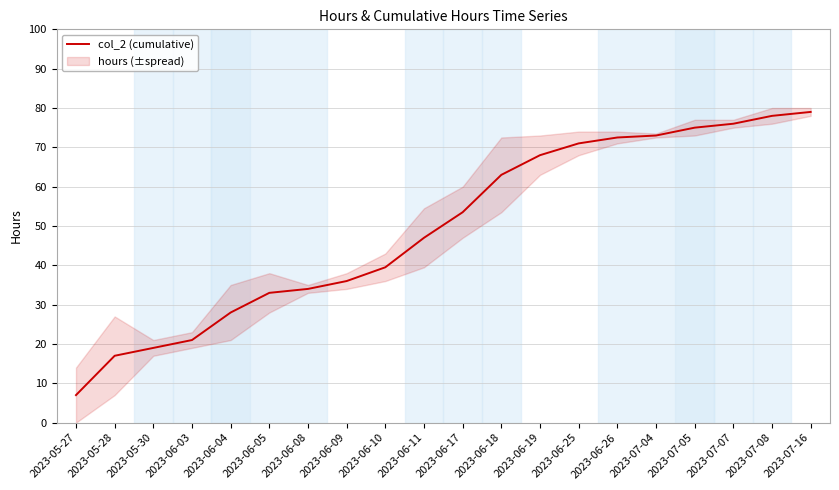

Reading left to right, extract all data points from this chart.

2023-05-27=7.0	2023-05-28=17.0	2023-05-30=19.0	2023-06-03=21.0	2023-06-04=28.0	2023-06-05=33.0	2023-06-08=34.0	2023-06-09=36.0	2023-06-10=39.5	2023-06-11=47.0	2023-06-17=53.5	2023-06-18=63.0	2023-06-19=68.0	2023-06-25=71.0	2023-06-26=72.5	2023-07-04=73.0	2023-07-05=75.0	2023-07-07=76.0	2023-07-08=78.0	2023-07-16=79.0